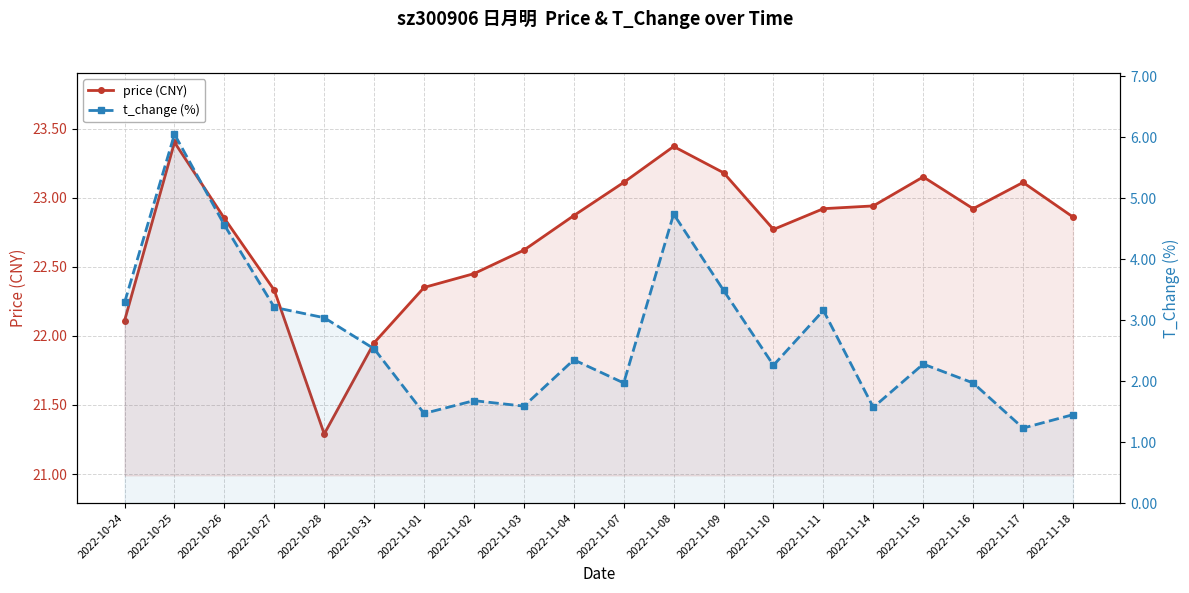

At which category does t_change (%) reach its first local valley?

2022-11-01